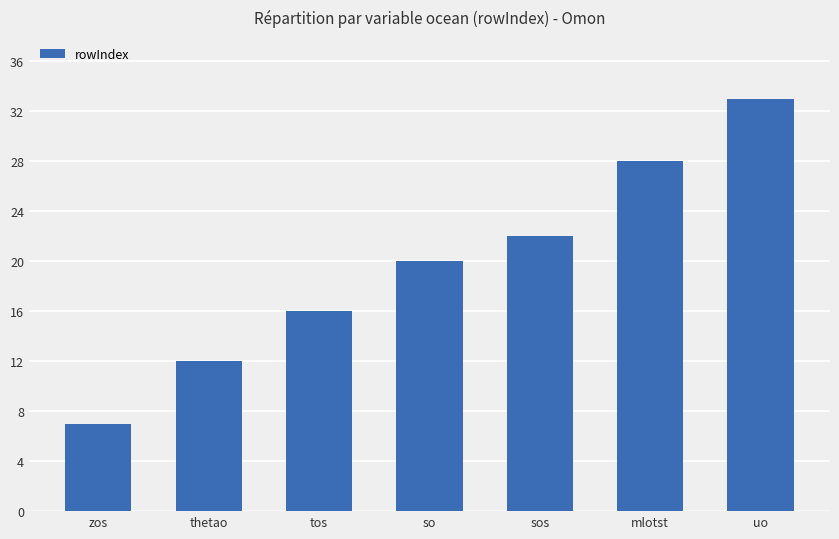

True or false: the data shows 22 at sos.

True